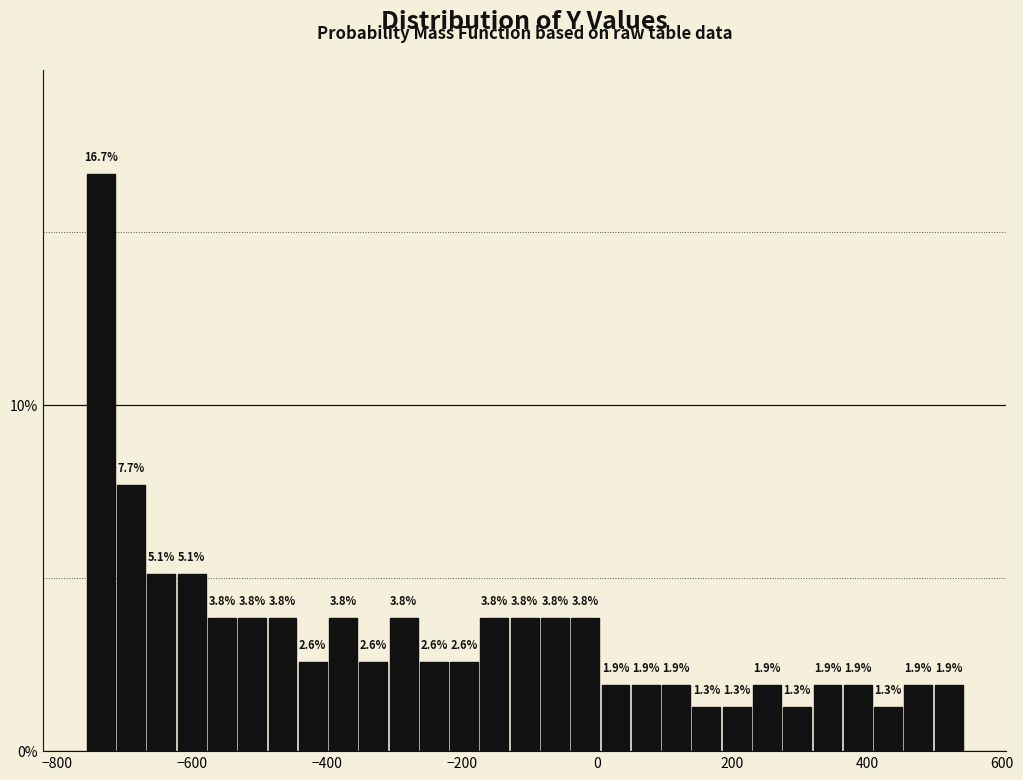

Read against the x-axis, roughly where is the centre of the tallest bar?

-740